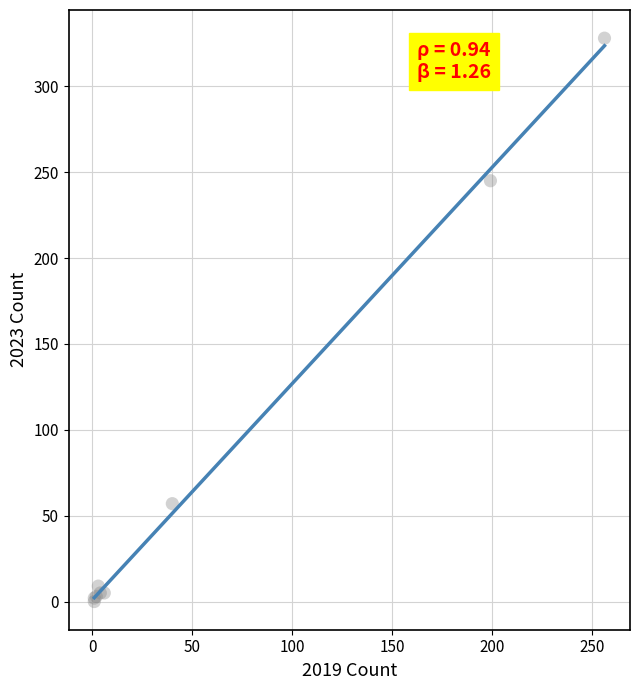

What Y value in the scatter plot is closest to 164?

245